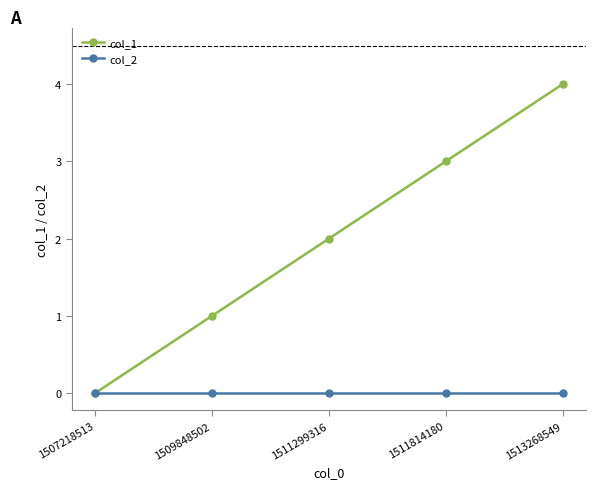

At which category is the sum across all series the highest?

1513268549